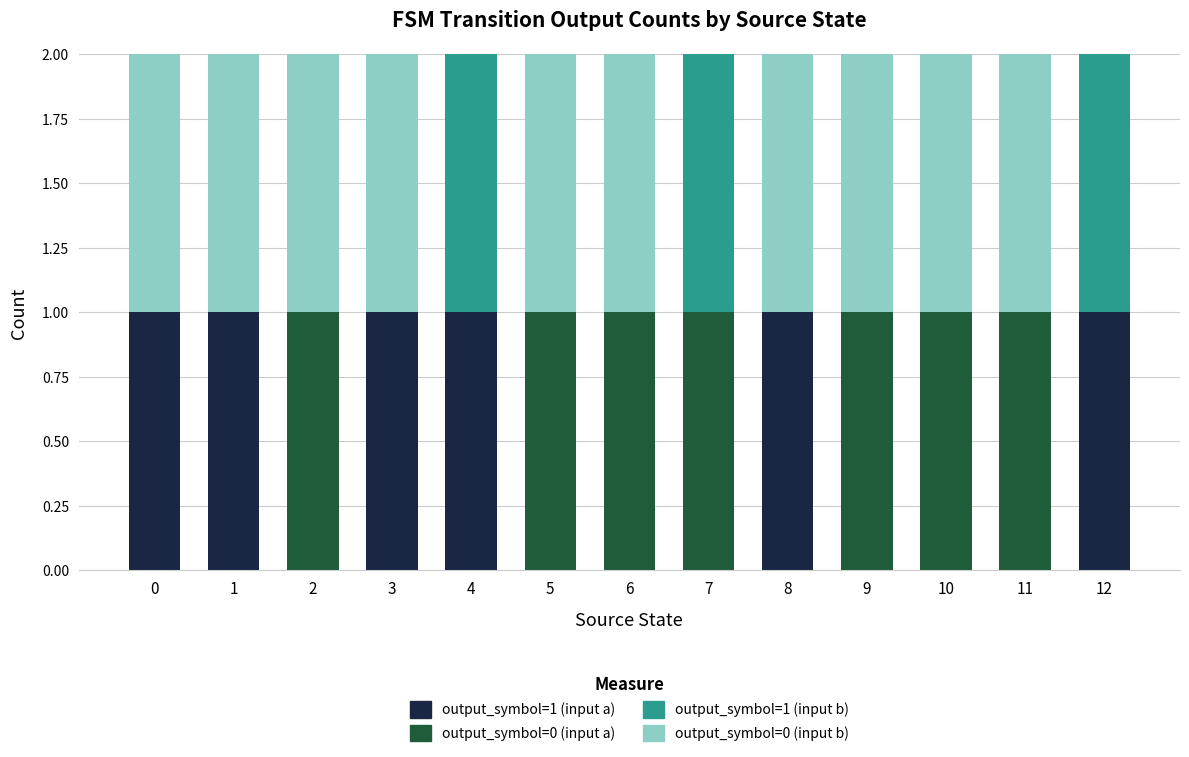

Is it true that output_symbol=1 (input a) equals 1 at 0?

True